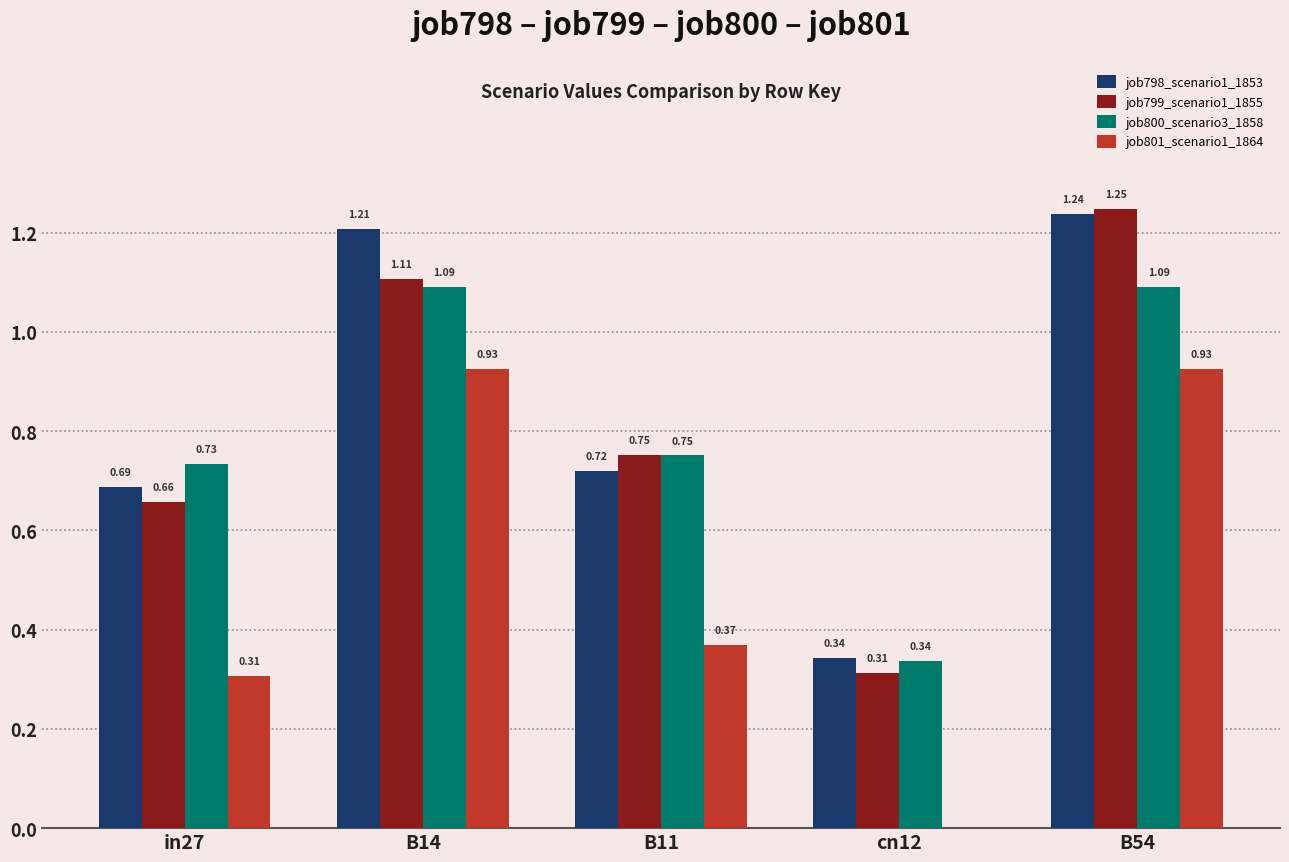

Between B11 and B54, which series saw the biggest shift?

job801_scenario1_1864